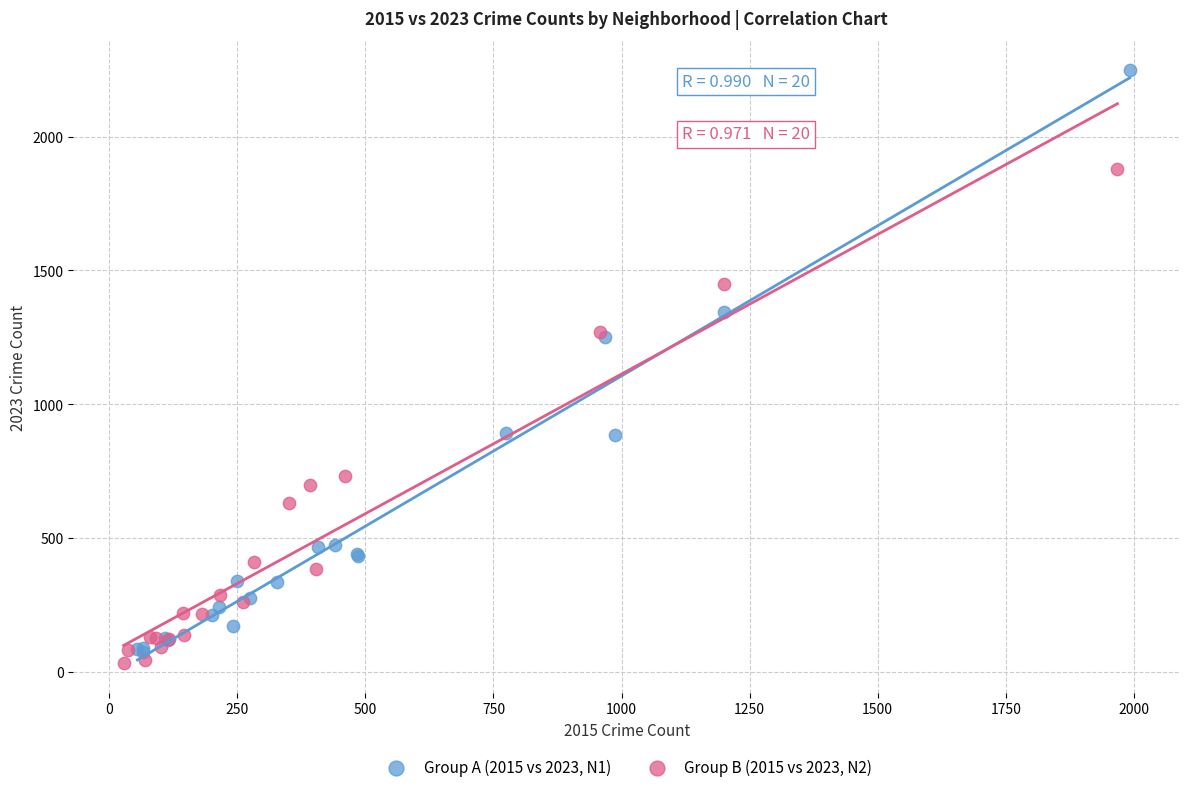

Which series contains the lowest Y value?

Group B (2015 vs 2023, N2)